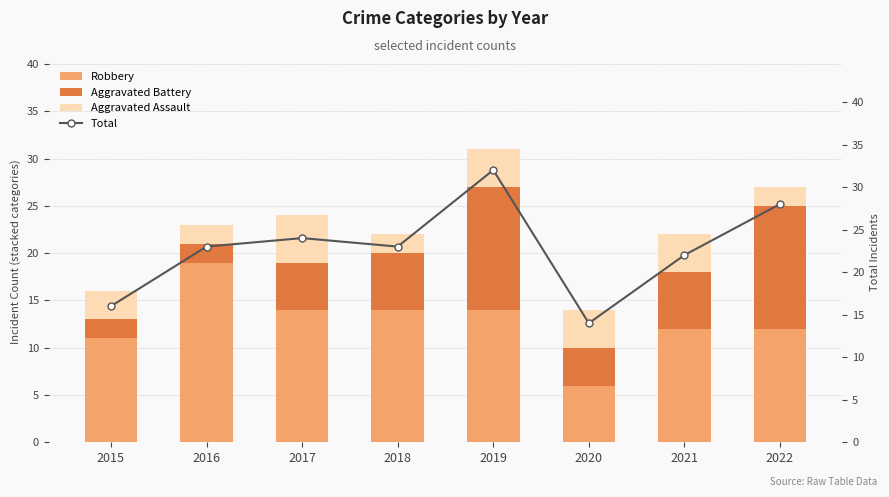

How many data points in Aggravated Battery are less than 6?

4